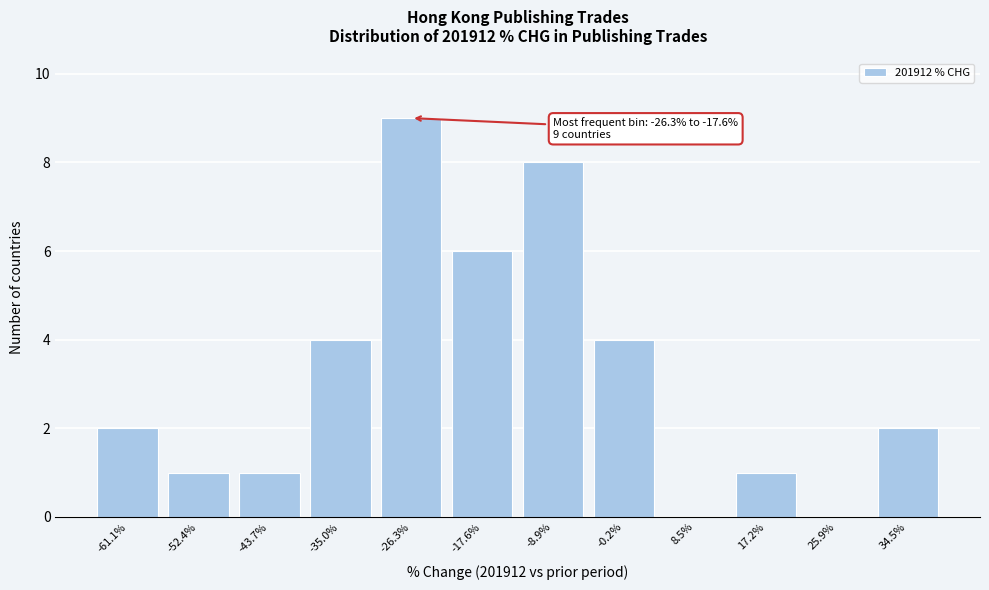

Reading left to right, what are all the values shown in this chart?

-61.1%=2	-52.4%=1	-43.7%=1	-35.0%=4	-26.3%=9	-17.6%=6	-8.9%=8	-0.2%=4	8.5%=0	17.2%=1	25.9%=0	34.5%=2